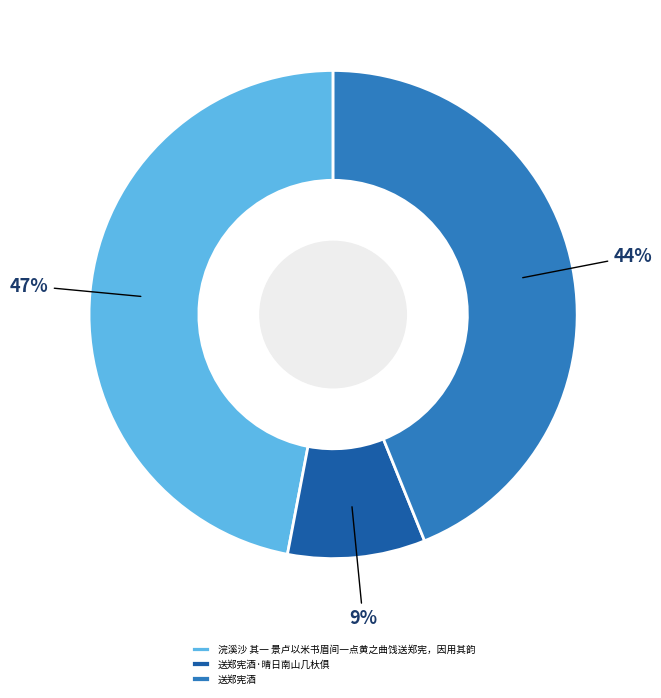

Which category has the biggest portion of the pie?

浣溪沙 其一 景卢以米书眉间一点黄之曲饯送郑宪，因用其韵